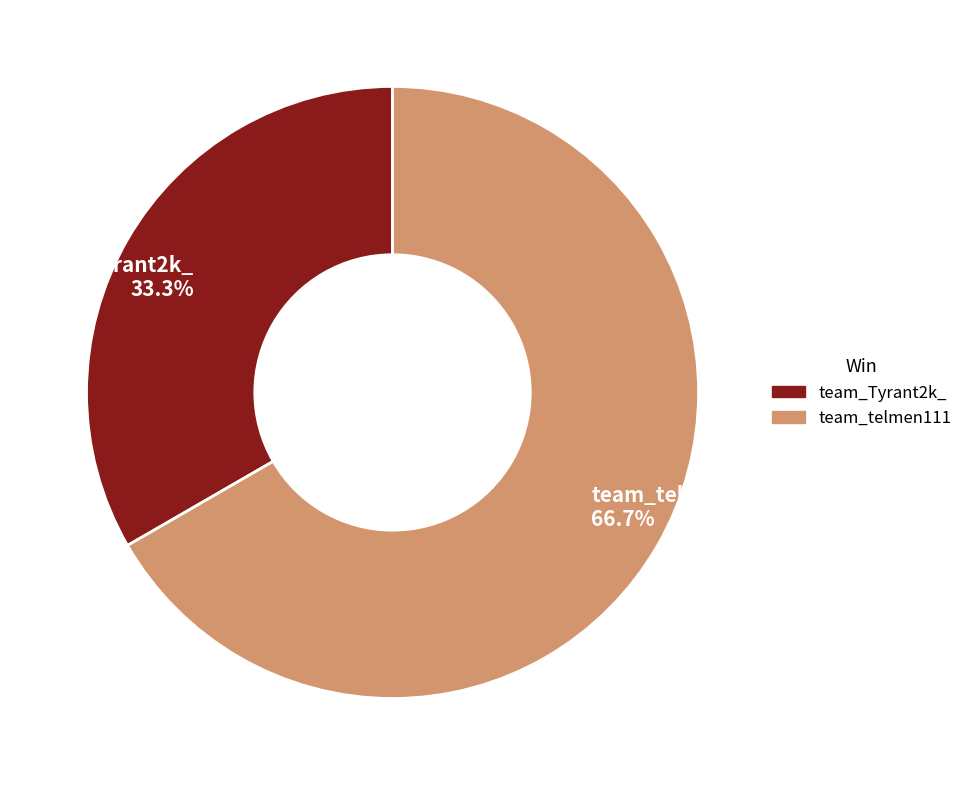

Which category accounts for the majority?

team_telmen111